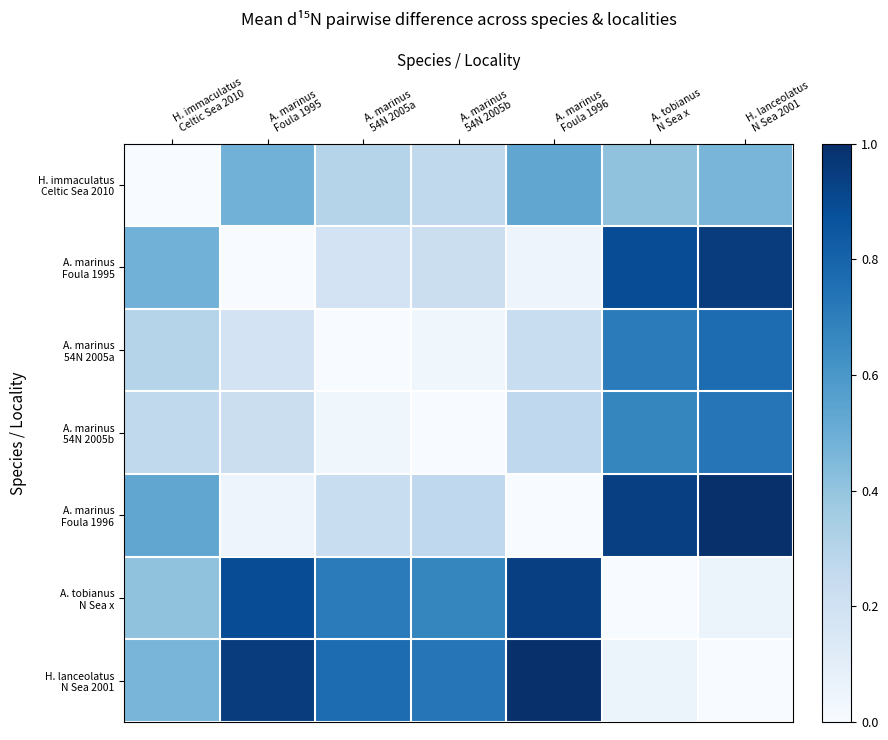

Which series has the largest range (max minus min)?

A. marinus Foula 1996